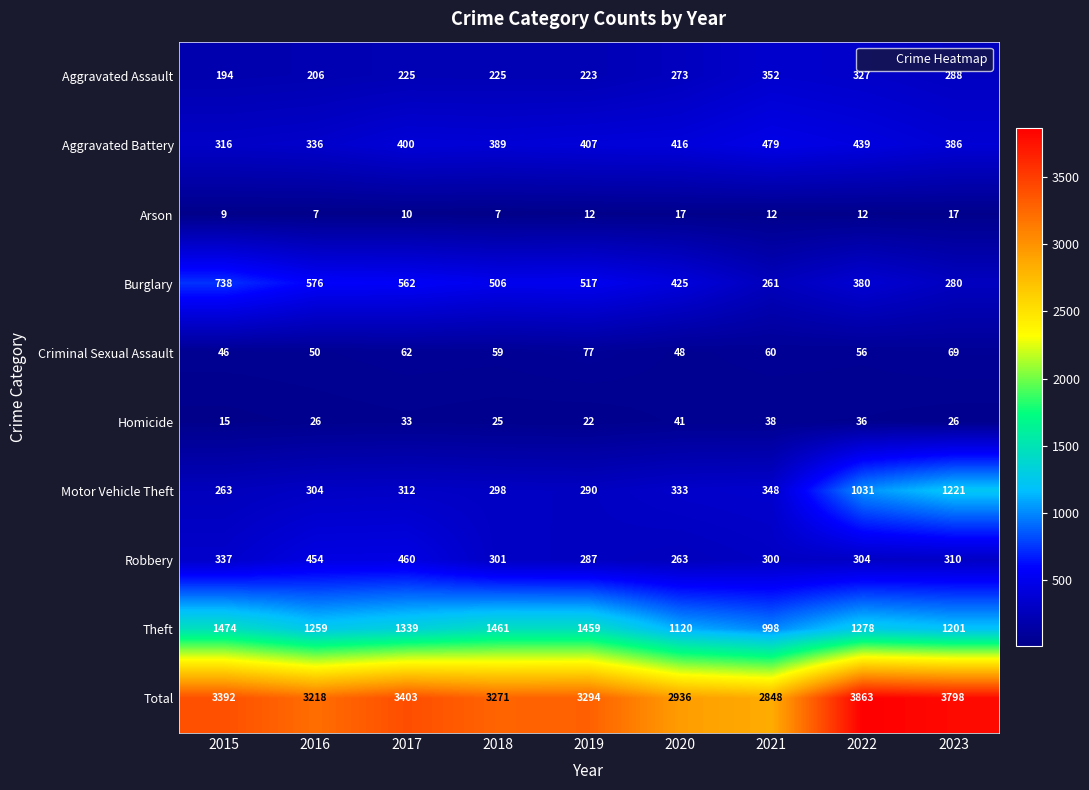

Which series has the widest spread of values?

Total